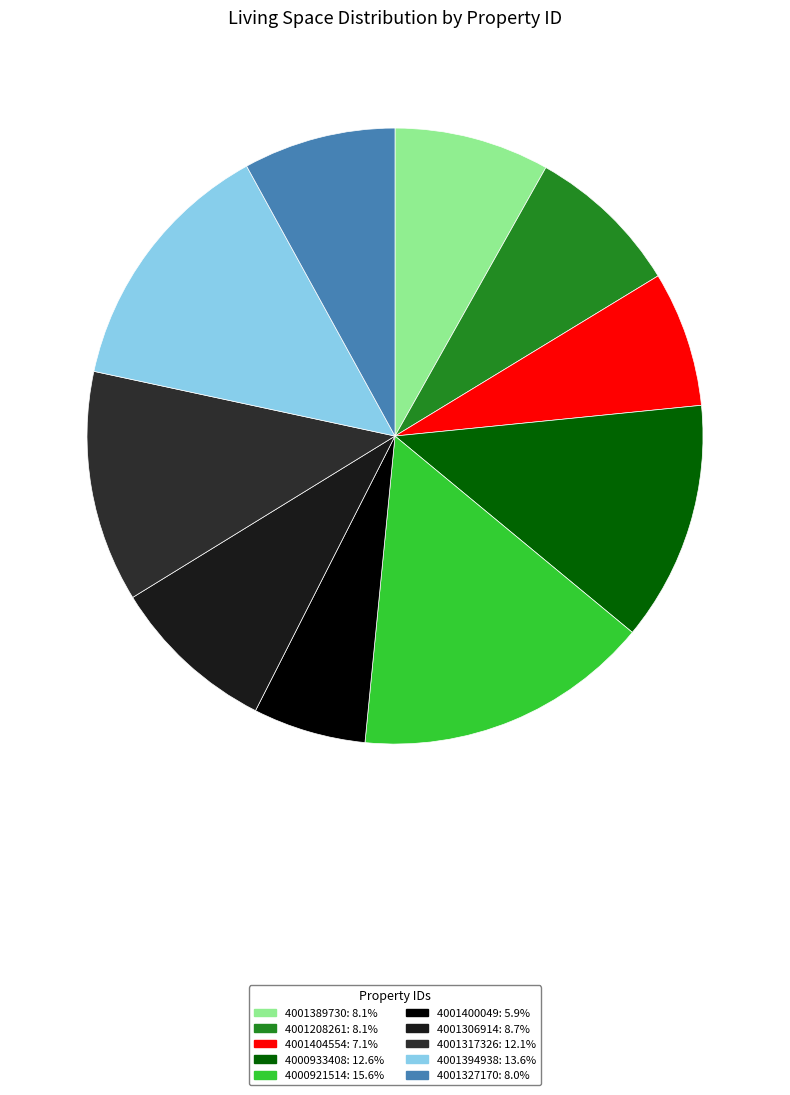

How many segments does this pie chart have?

10